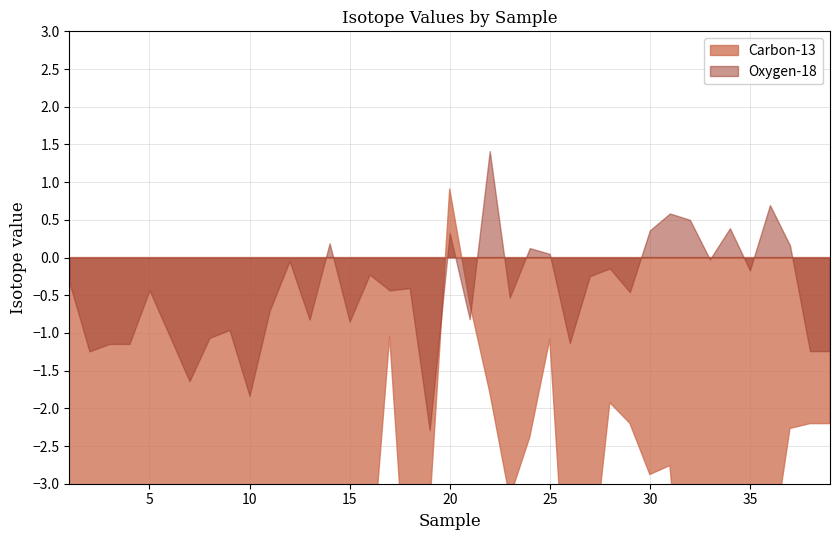

What is the average value of the Carbon-13 series?

-3.7